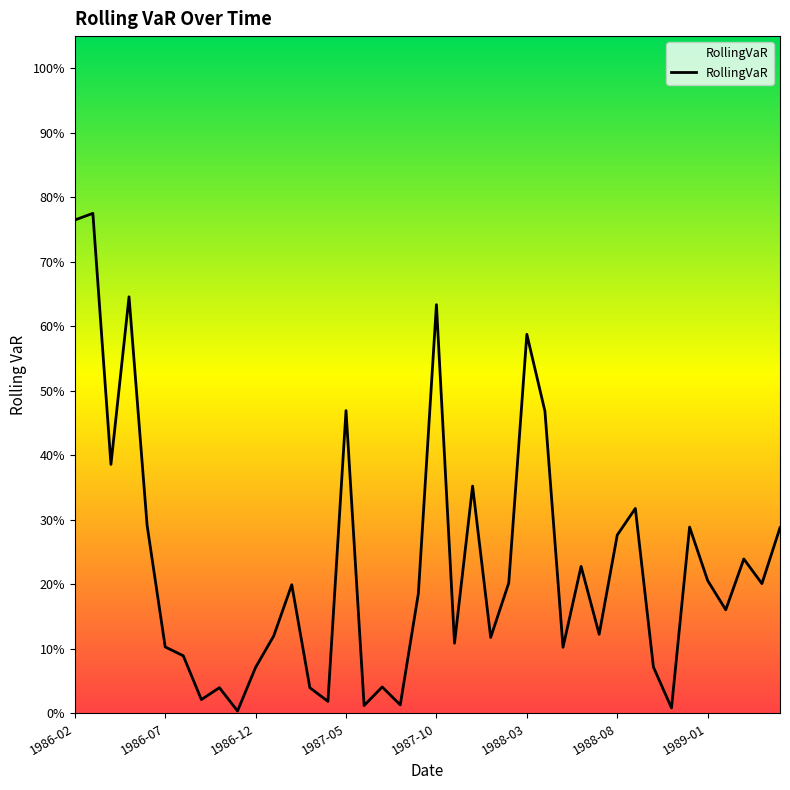

What is the value of the 31st point from the left?

0.3